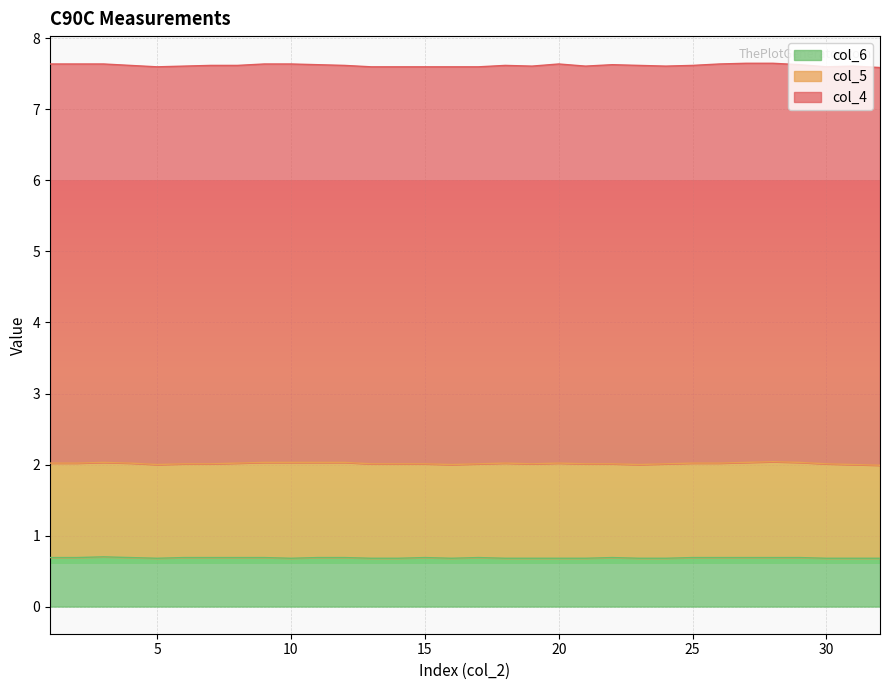

What is the greatest value displayed?

5.6